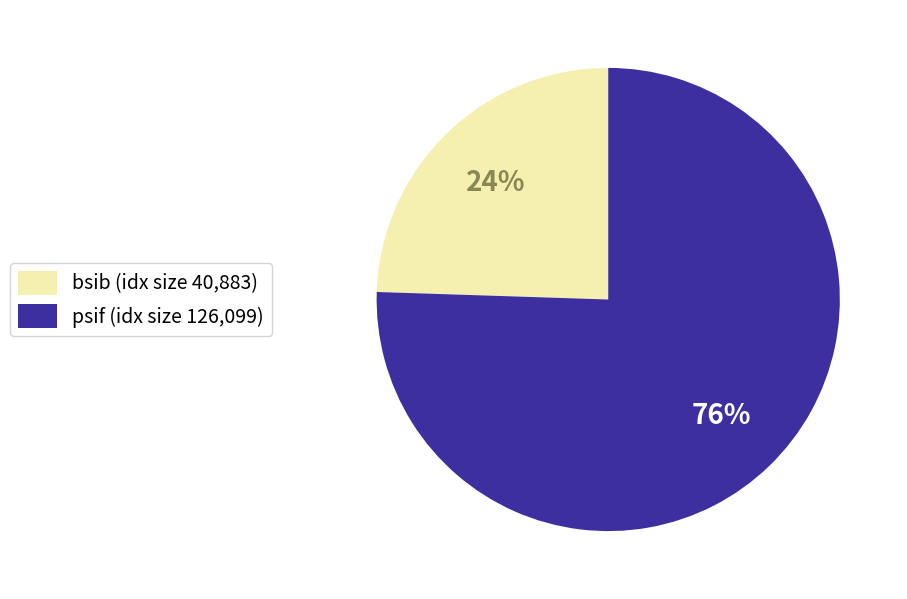

Combined, do bsib and psif account for over 50%?

Yes